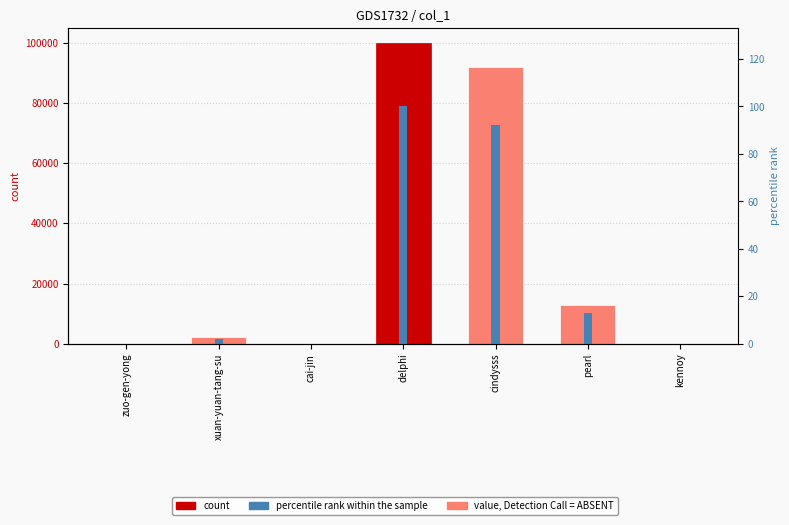

Where does the percentile rank within the sample series first go above 2?

xuan-yuan-tang-su